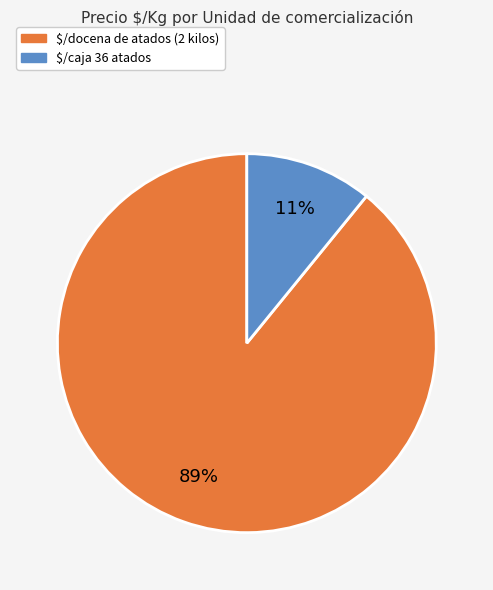

To the nearest percent, what portion does $/docena de atados (2 kilos) represent?

89%